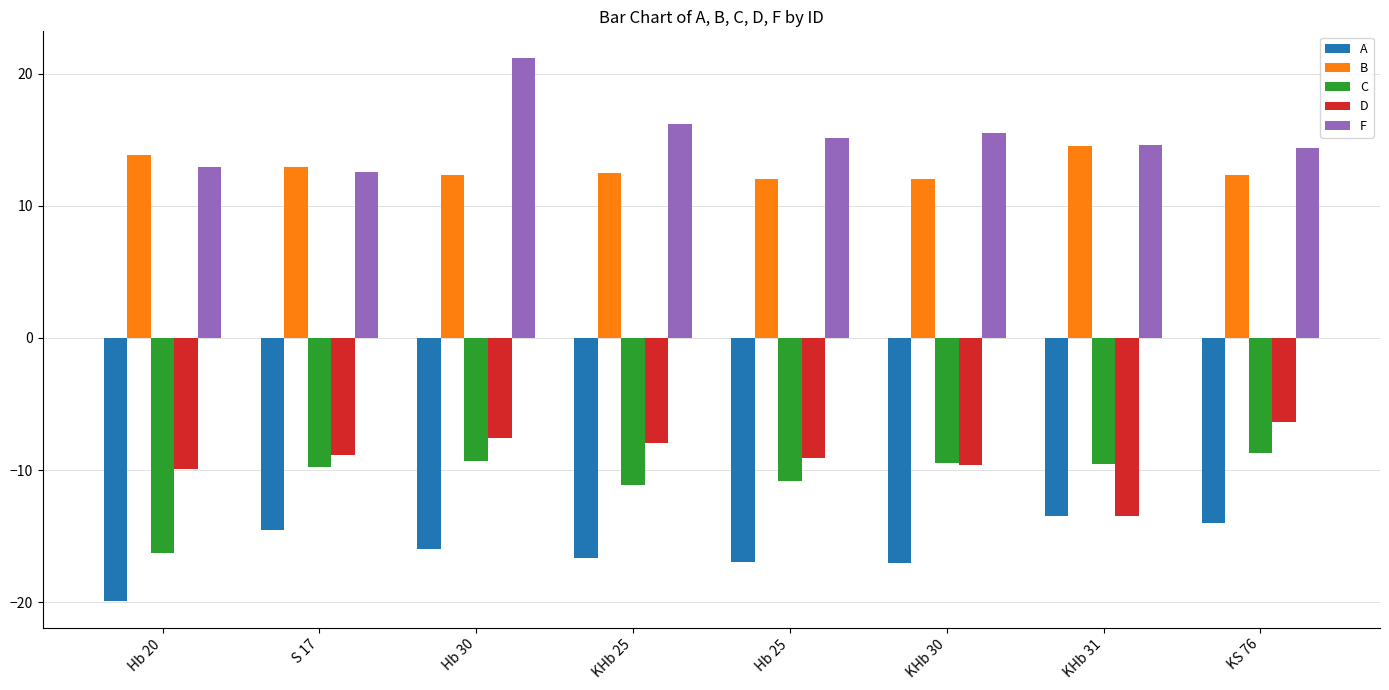

Which series has the largest range (max minus min)?

F